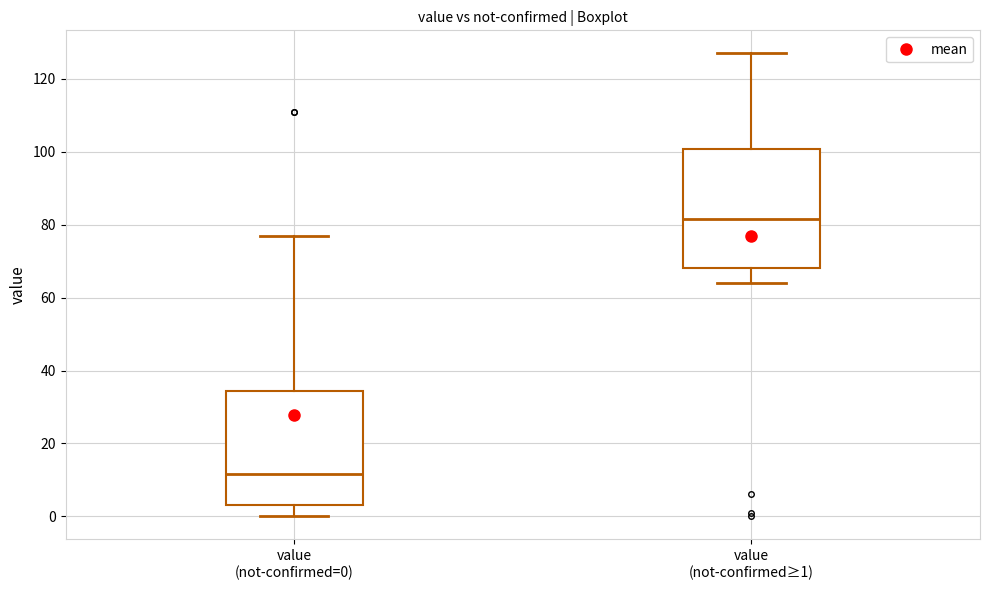

Reading left to right, read every box against the y-axis: the position of its median line, the range the box covers, and the ends of its whiskers. The values are not printed on the chart, so give them approximately, as read against the axis.

value (not-confirmed=0): median 12, box 4 to 34, whiskers 0 to 78
value (not-confirmed≥1): median 82, box 68 to 100, whiskers 64 to 128